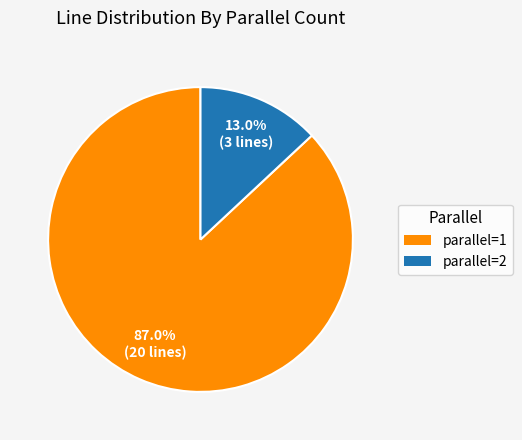

Is the sum of parallel=1 and parallel=2 greater than half?

Yes